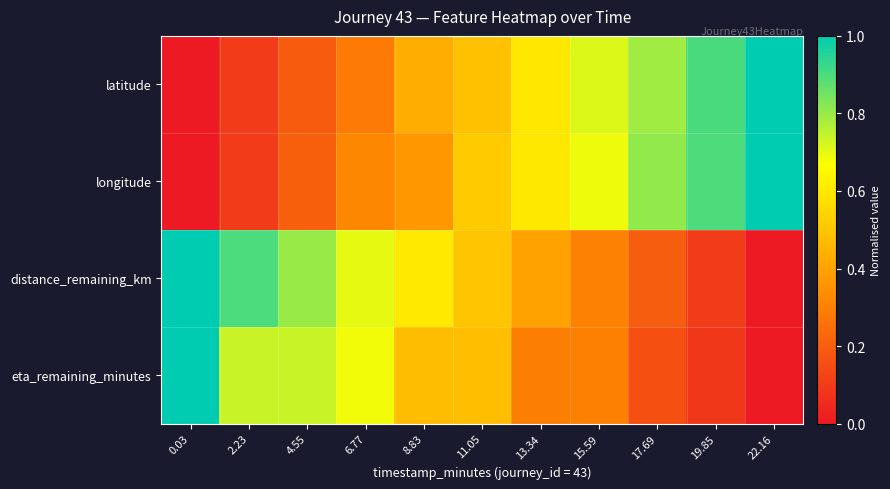

What is the total value across all series at 6.77?

2.0